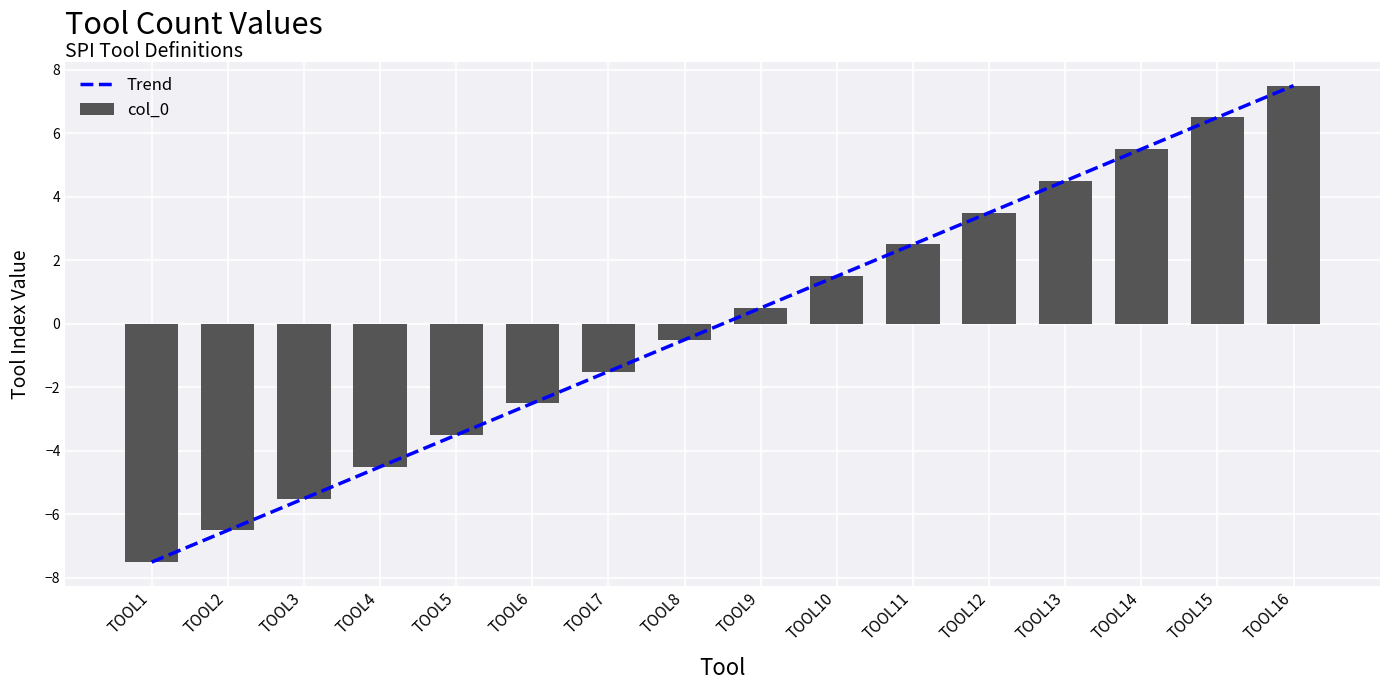

Reading left to right, extract all data points from this chart.

Trend: TOOL1=-7.5	TOOL2=-6.5	TOOL3=-5.5	TOOL4=-4.5	TOOL5=-3.5	TOOL6=-2.5	TOOL7=-1.5	TOOL8=-0.5	TOOL9=0.5	TOOL10=1.5	TOOL11=2.5	TOOL12=3.5	TOOL13=4.5	TOOL14=5.5	TOOL15=6.5	TOOL16=7.5
col_0: TOOL1=-7.5	TOOL2=-6.5	TOOL3=-5.5	TOOL4=-4.5	TOOL5=-3.5	TOOL6=-2.5	TOOL7=-1.5	TOOL8=-0.5	TOOL9=0.5	TOOL10=1.5	TOOL11=2.5	TOOL12=3.5	TOOL13=4.5	TOOL14=5.5	TOOL15=6.5	TOOL16=7.5